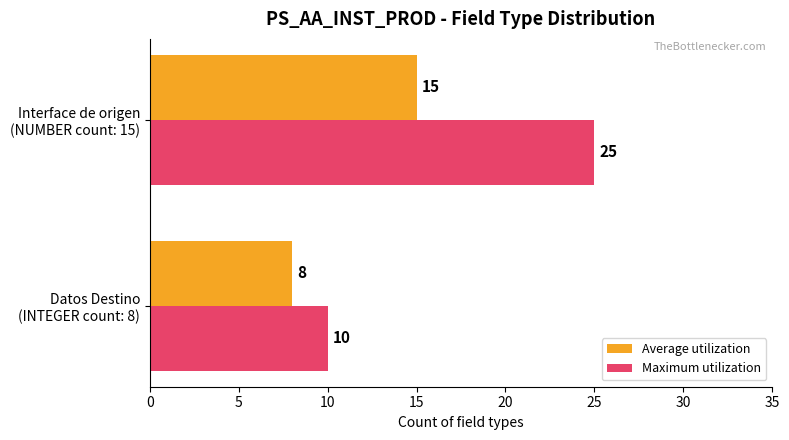

Rank the series by their average value, from lowest to highest.

Average utilization, Maximum utilization